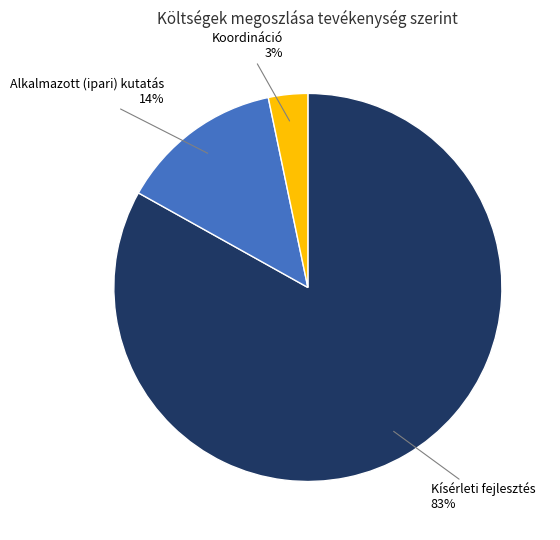

Does any single category account for the majority?

Yes